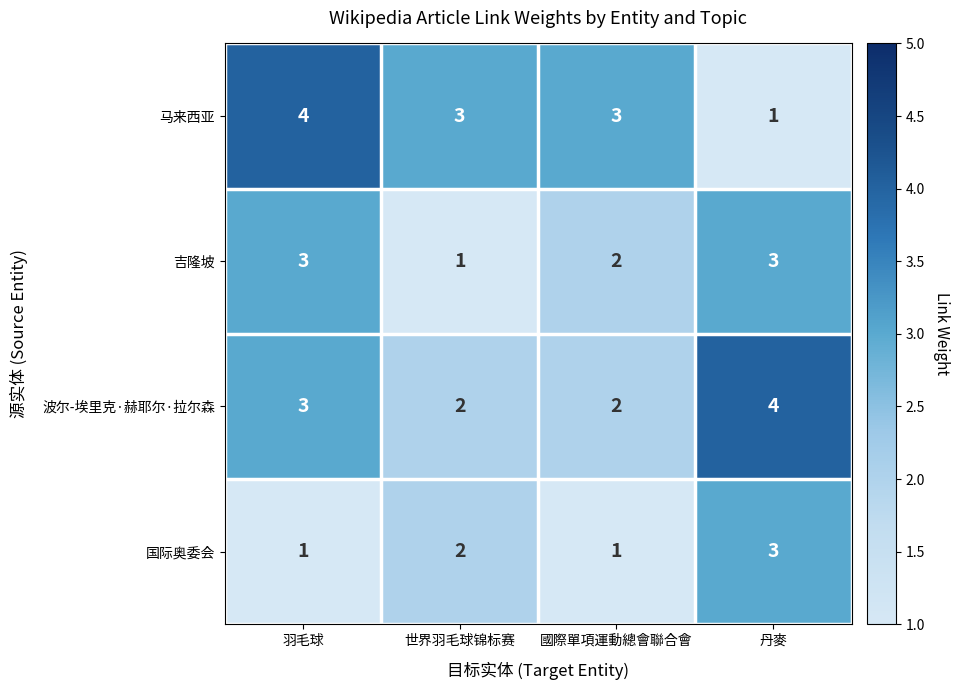

The 国际奥委会 series shows 0 at 國際單項運動總會聯合會. True or false?

False